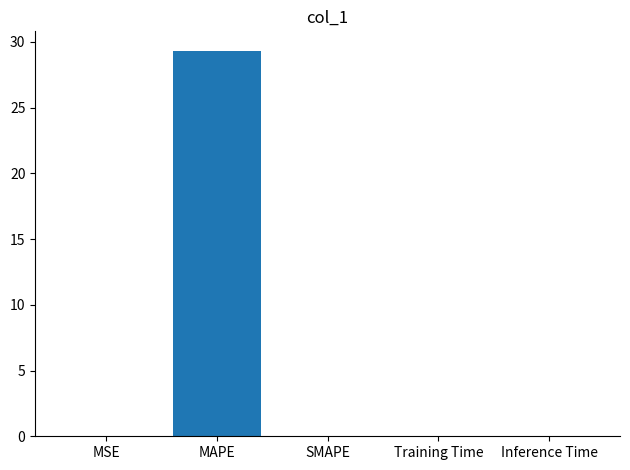

Is it true that the value at MSE is 0.0?

True